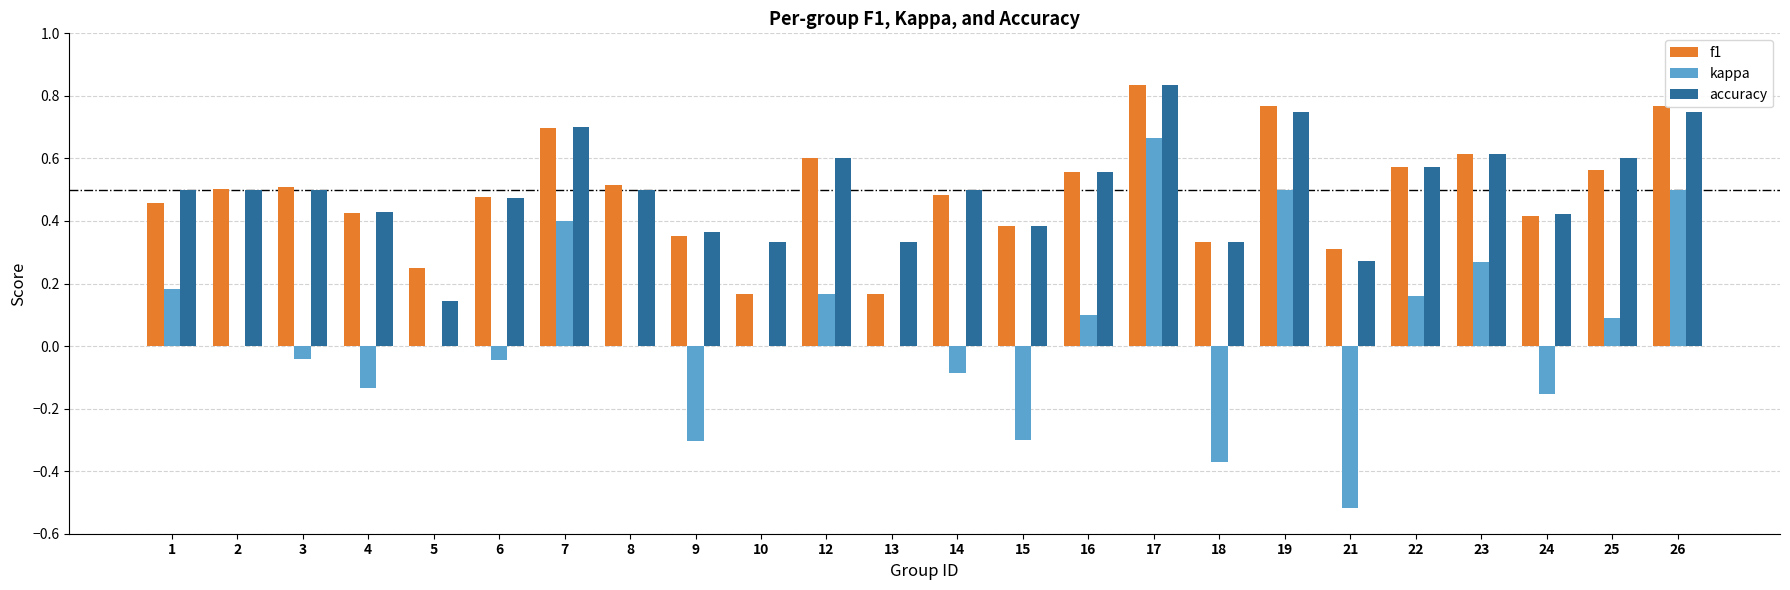

What is the sum of all kappa values?

1.1